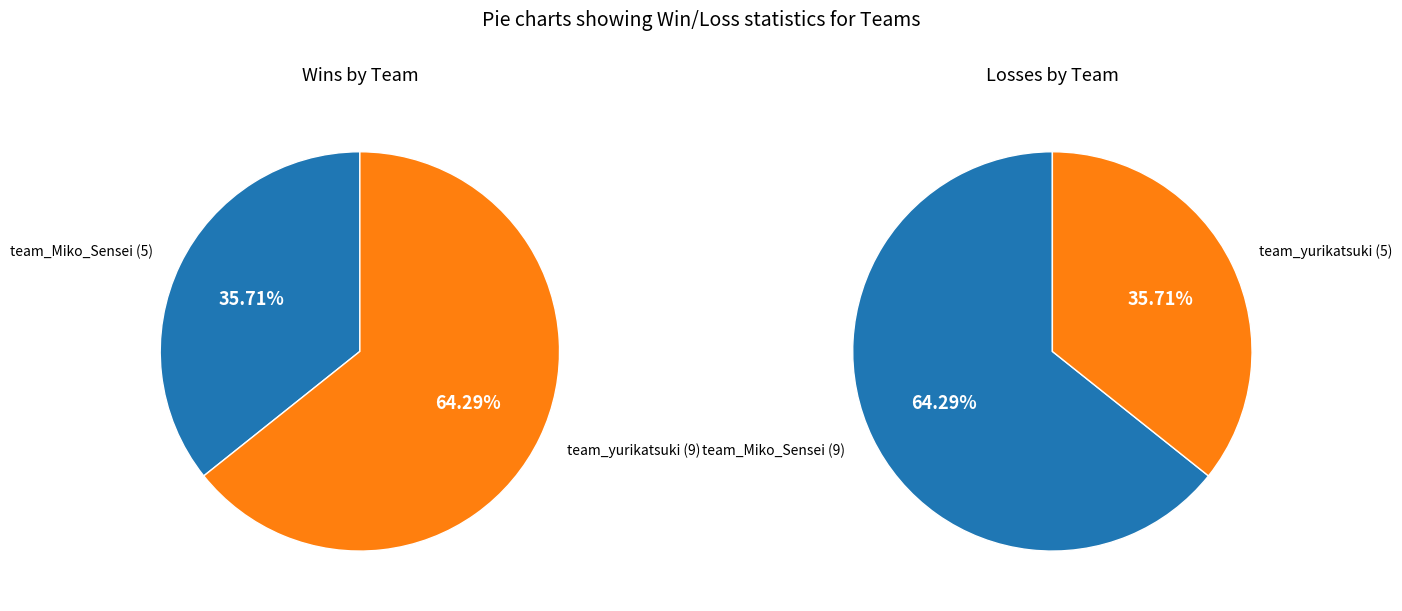

Rank the series by their maximum value, from highest to lowest.

Win, Loss